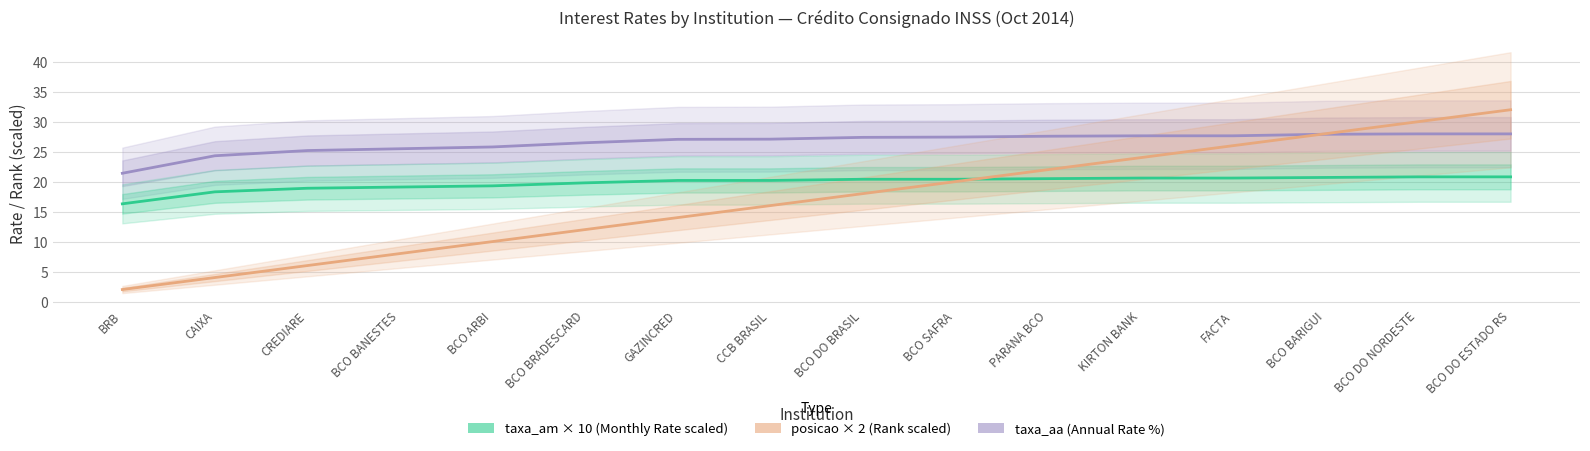

At how many categories does at least one series exceed 23?

15